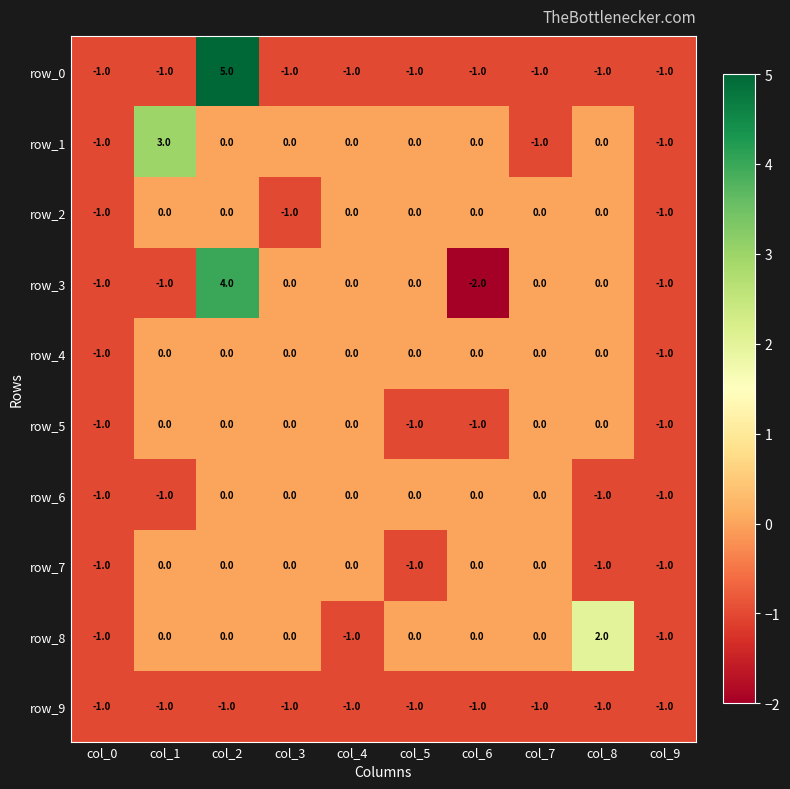

The value of row_8 at col_1 is 0. True or false?

True